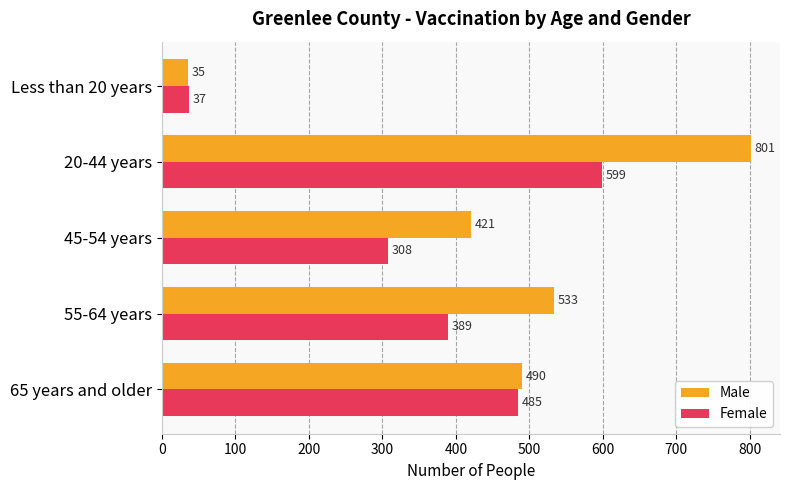

At how many categories does at least one series exceed 171?

4